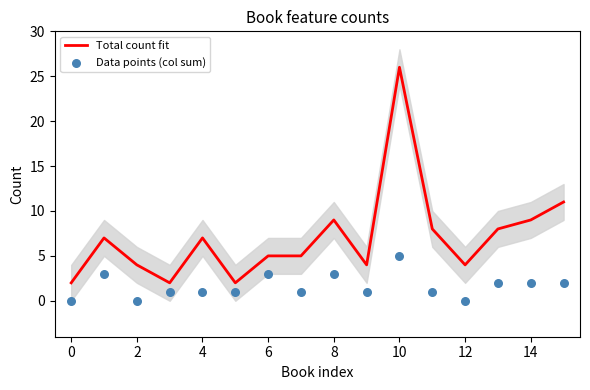

What are all the series names shown in the legend?

Total count fit, Data points (col sum)